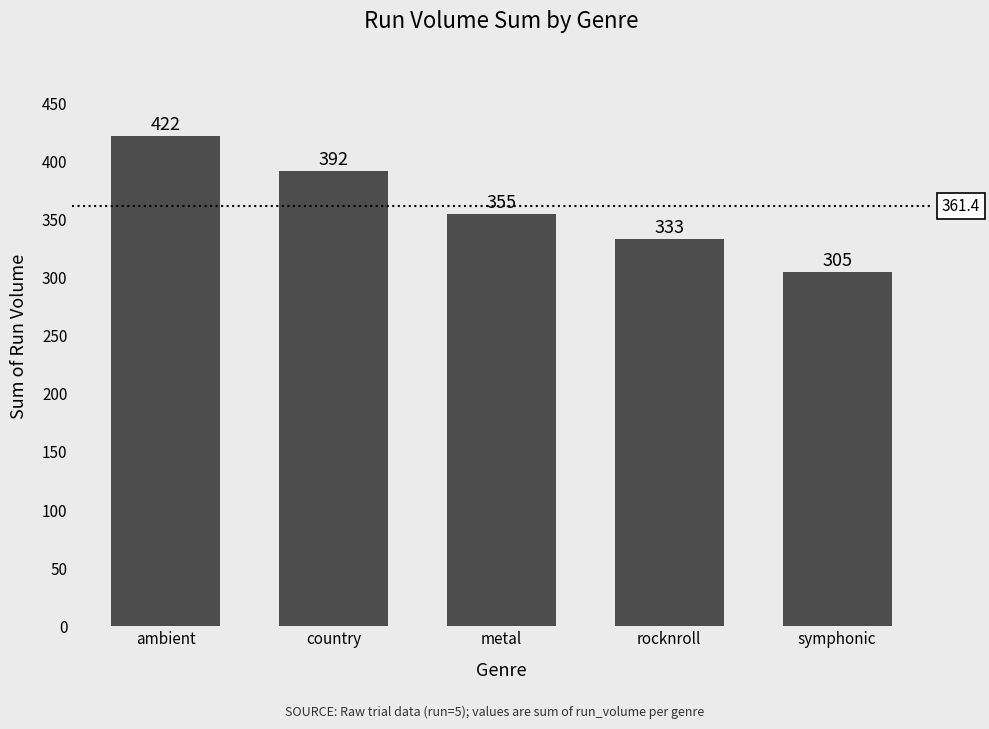

Between ambient and symphonic, which is larger?

ambient